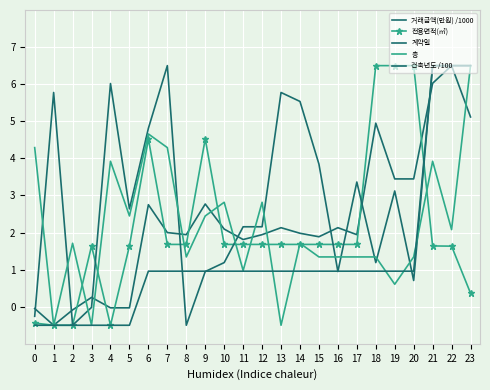

Where is the first local maximum for 거래금액(만원) /1000?

3